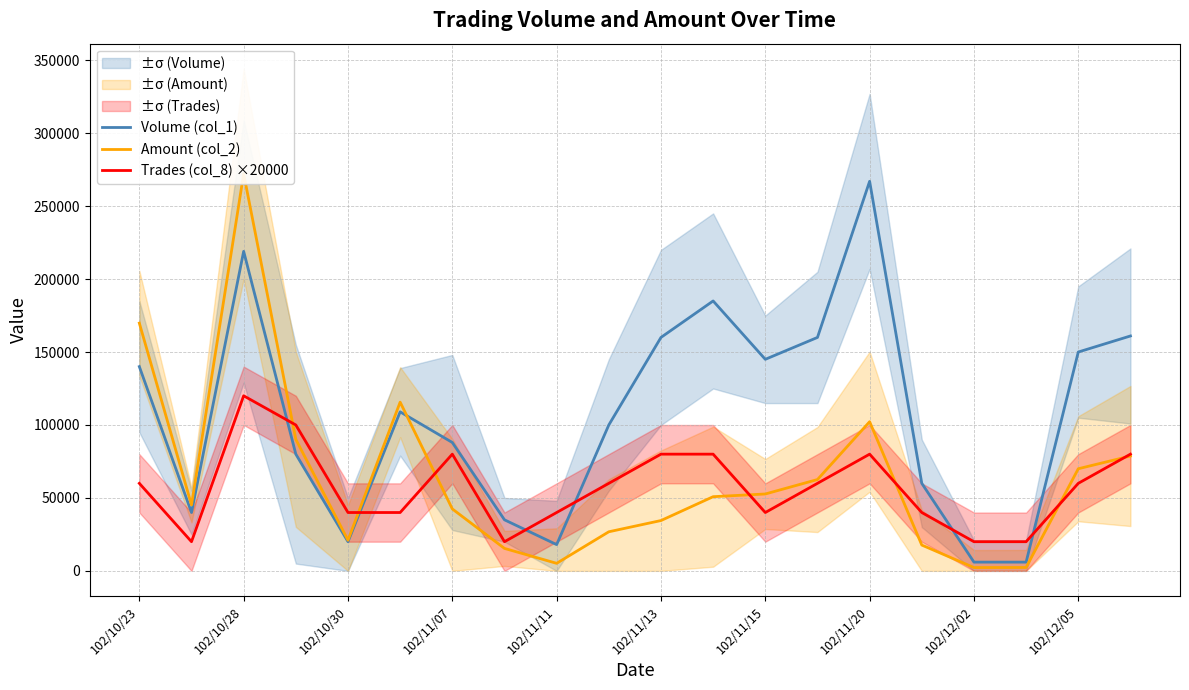

What is the minimum value shown in the chart?

2280